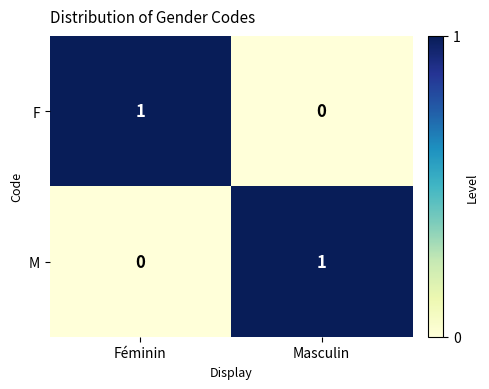

Where is F nearest to the value 0?

Masculin